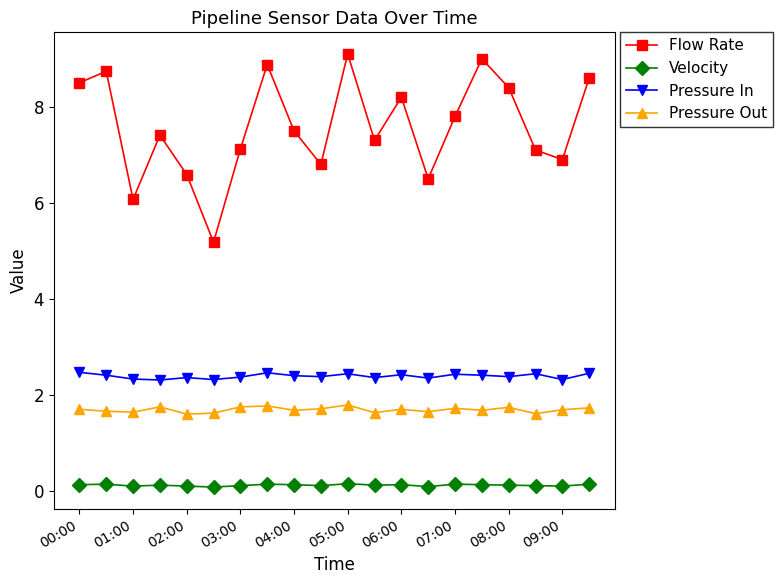

How many Pressure In values are between 2 and 3?

20